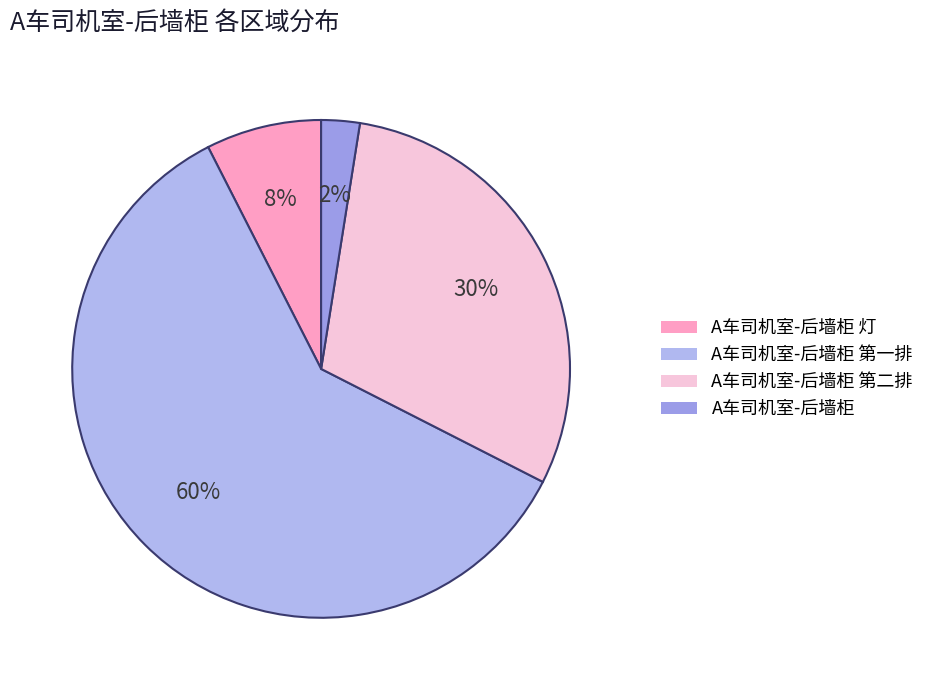

What is the smallest slice in the pie chart?

A车司机室-后墙柜